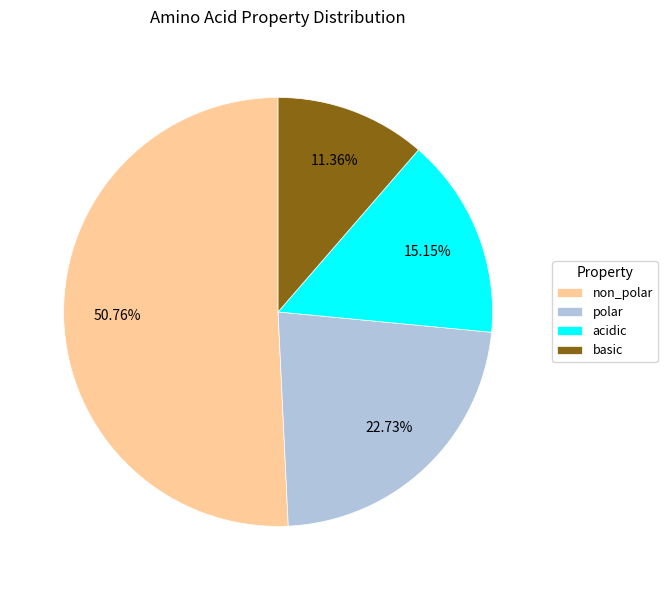

Is it true that acidic is 6% of the pie?

False